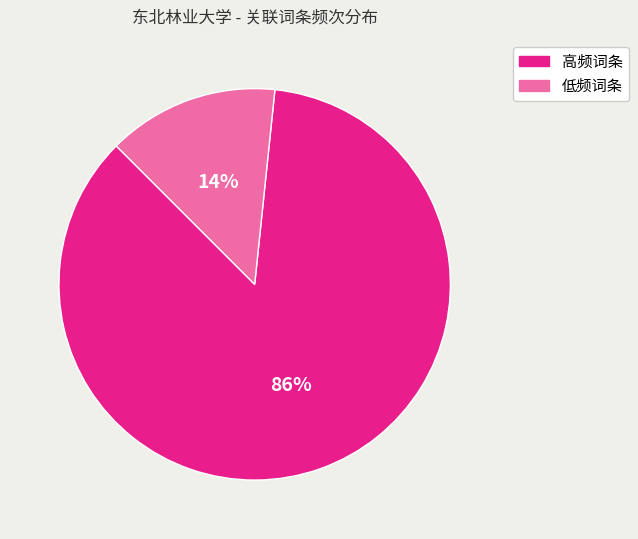

To the nearest percent, what is the average slice percentage?

50%